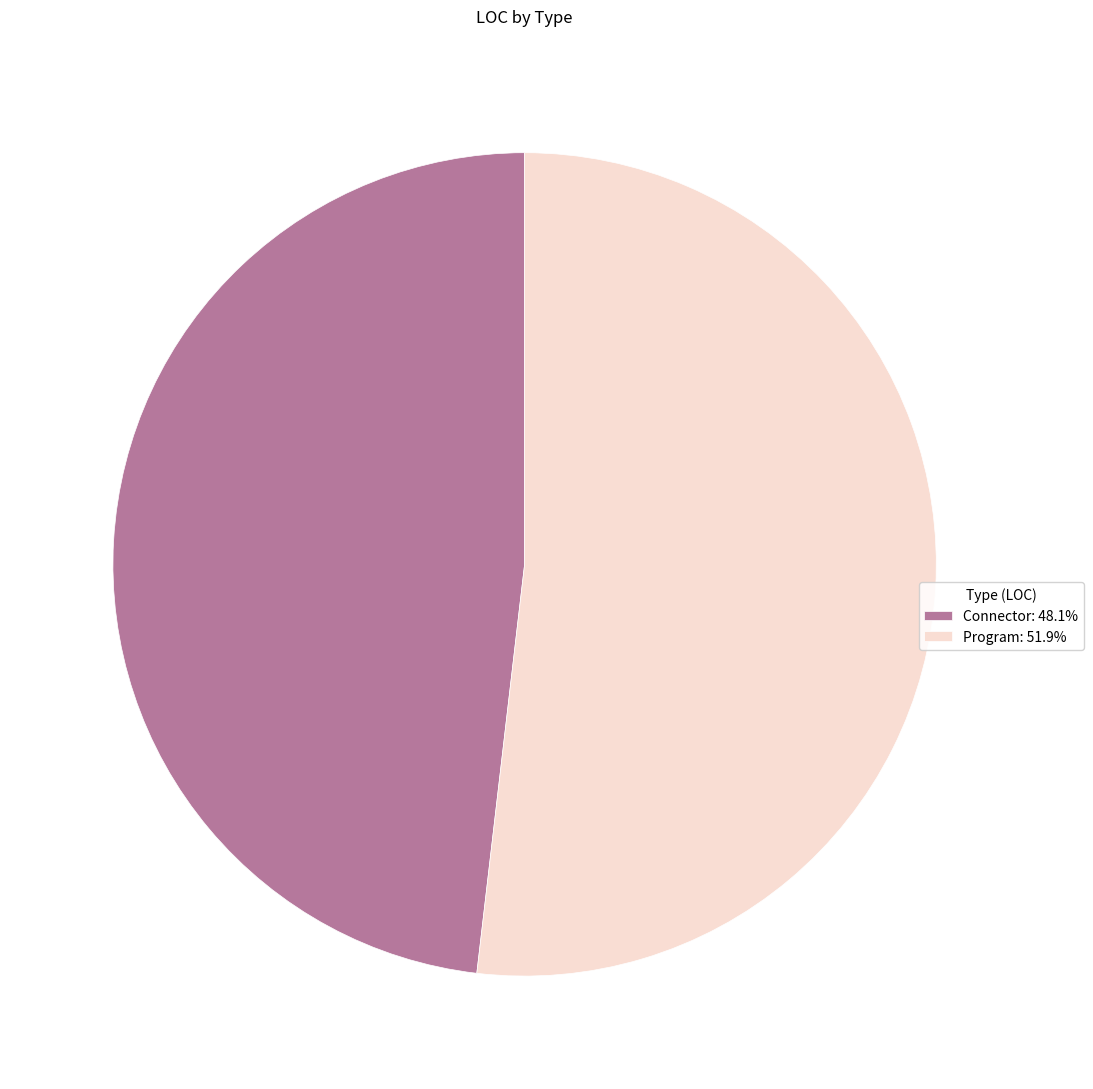

Does any single category account for the majority?

Yes